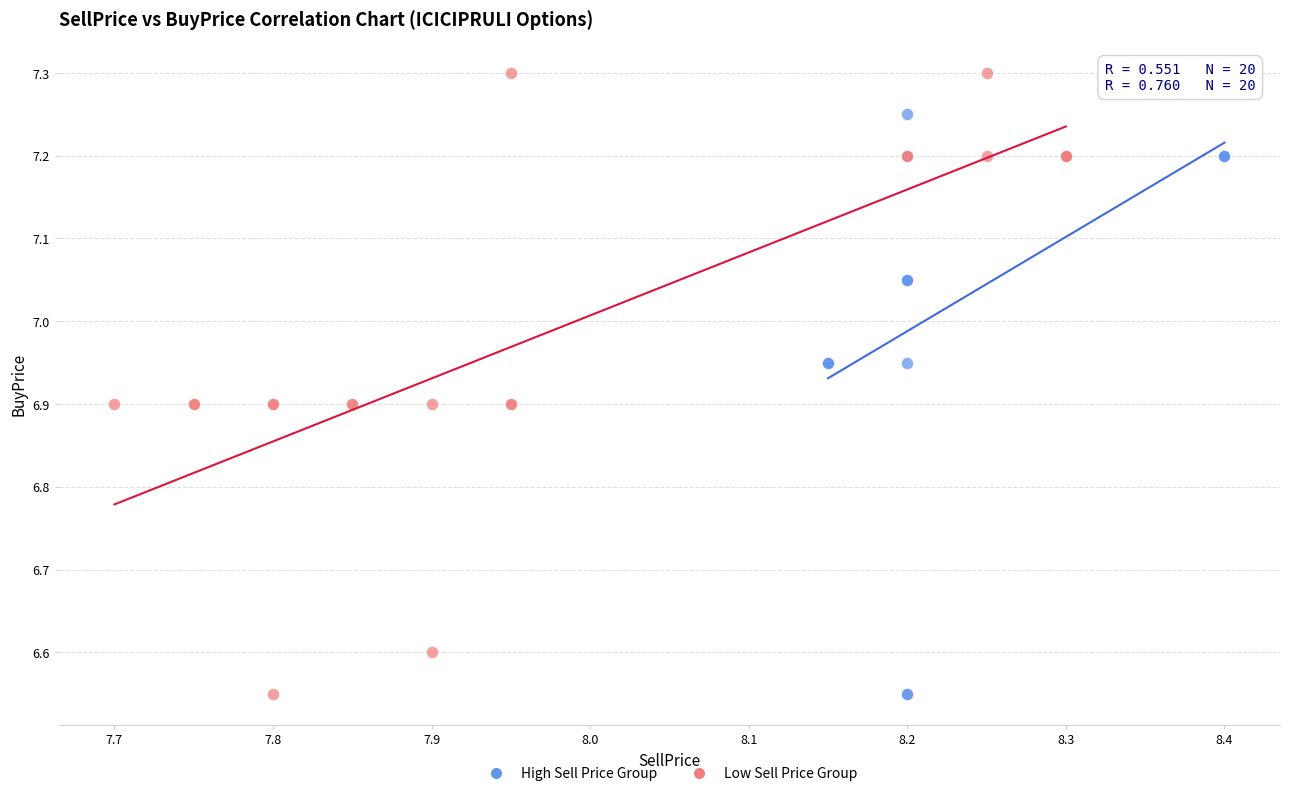

Which series contains the highest Y value?

Low Sell Price Group